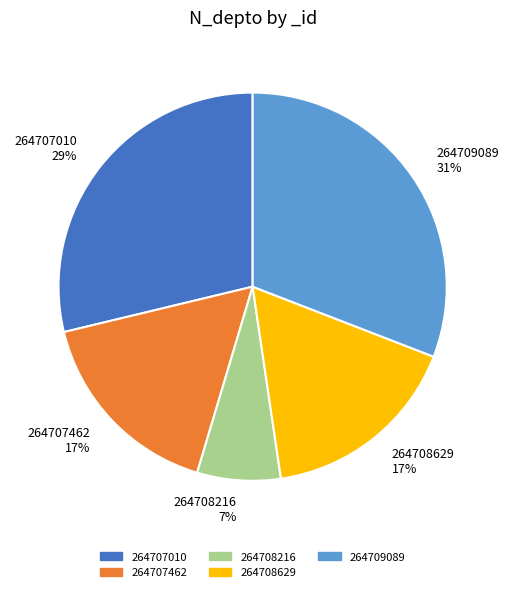

Count the number of slices in the pie.

5